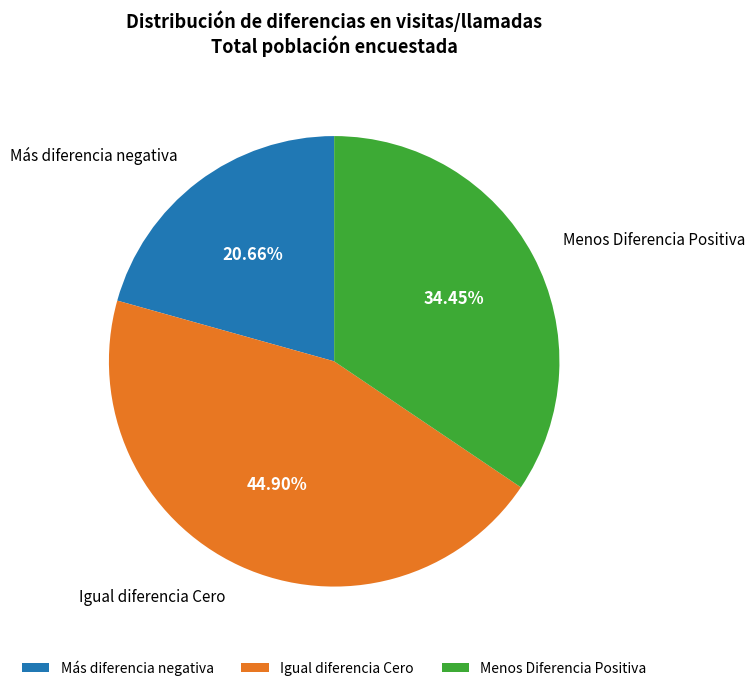

What percentage is NOT represented by Igual diferencia Cero?

55.1%